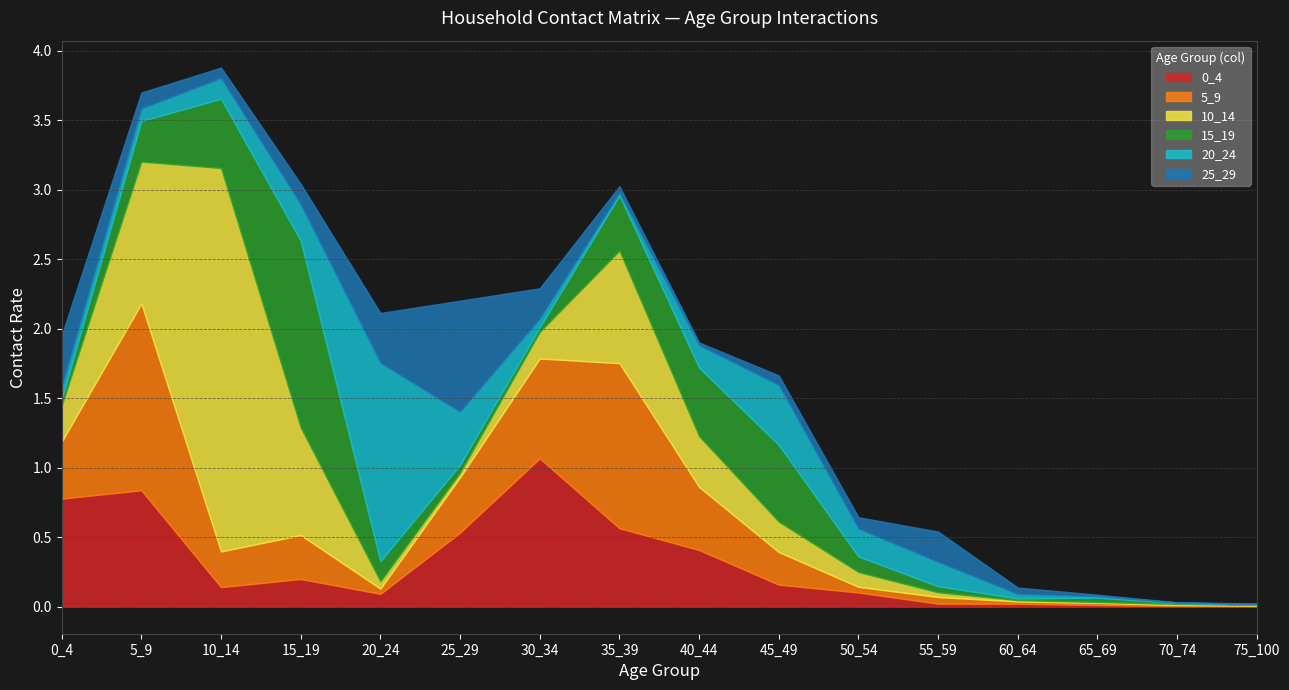

Which series has the largest total across all categories?

10_14